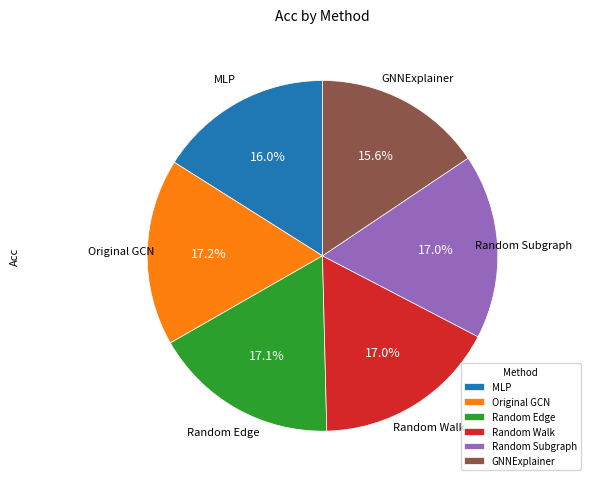

How many segments does this pie chart have?

6